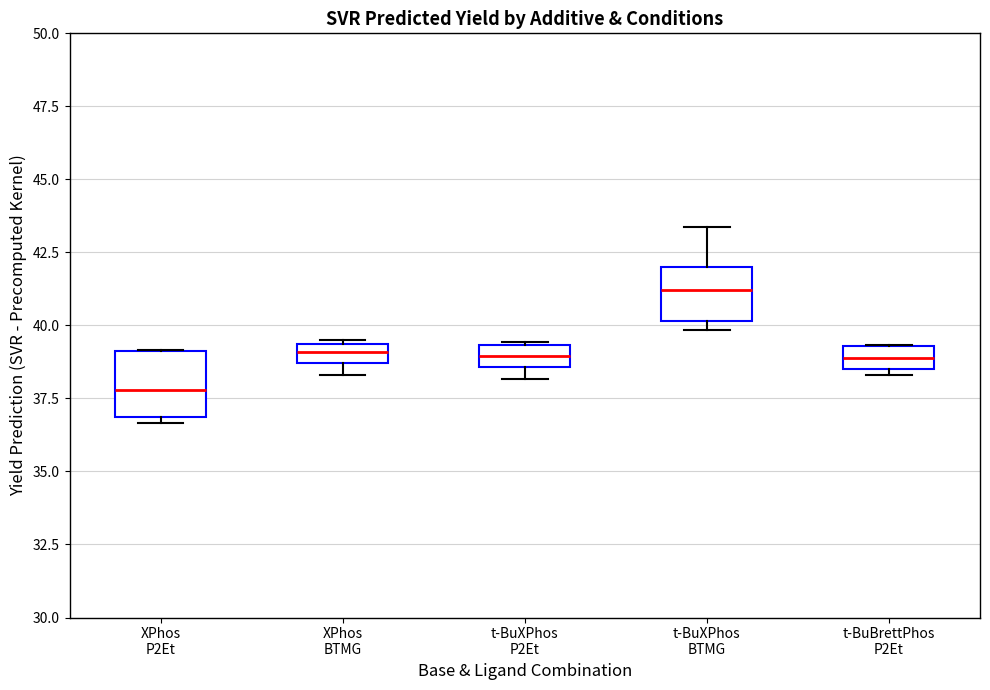

Which box's median line is the highest?

t-BuXPhos BTMG